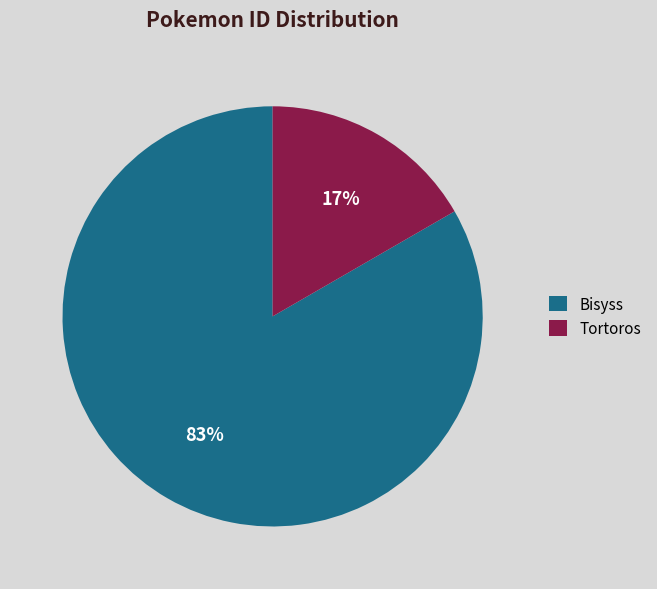

What is the majority slice?

Bisyss